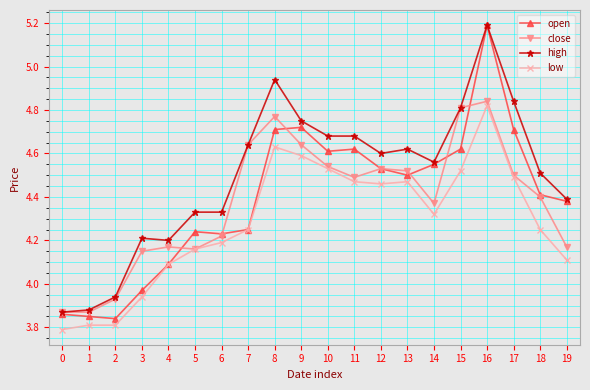

Which series has the largest range (max minus min)?

open